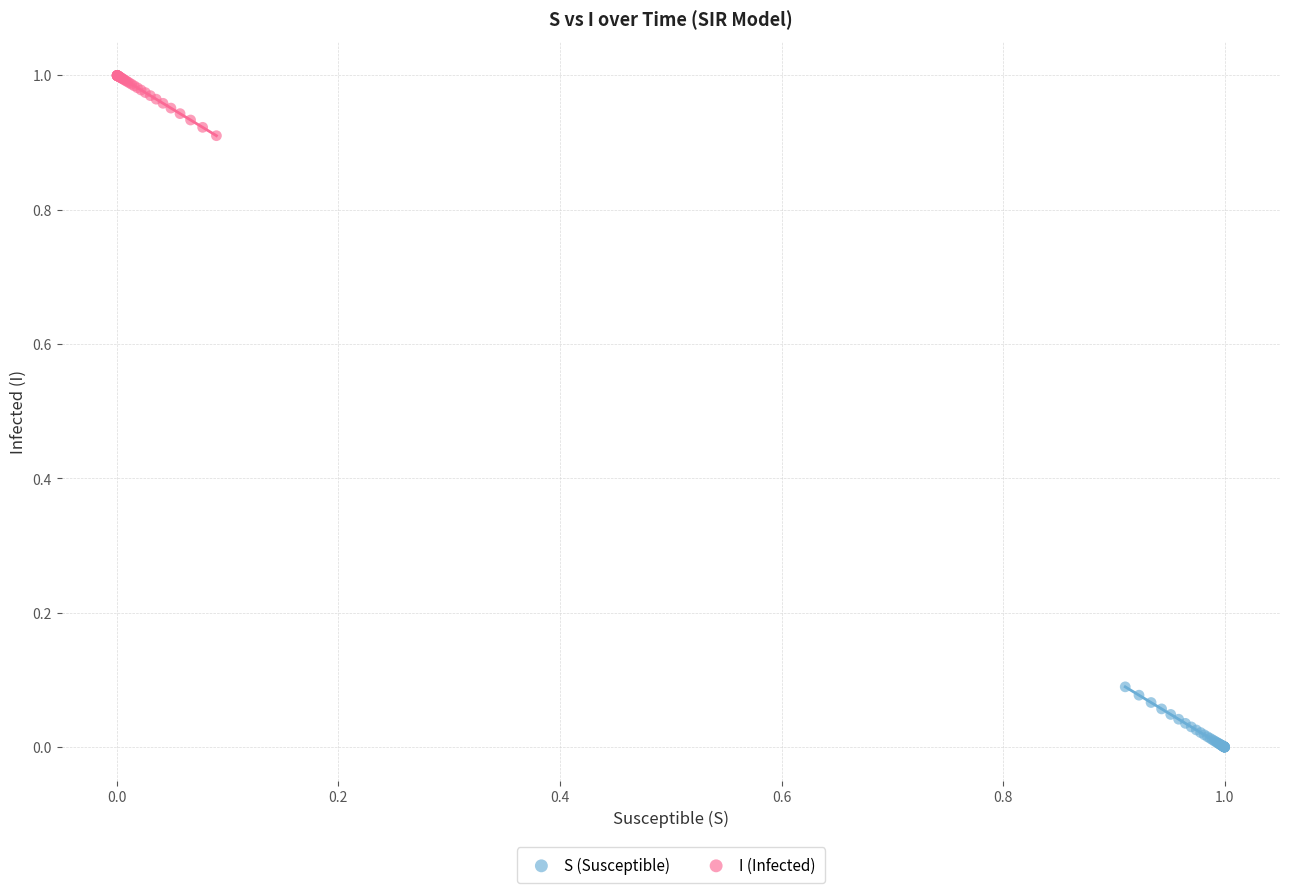

Which series contains the lowest Y value?

S (Susceptible)